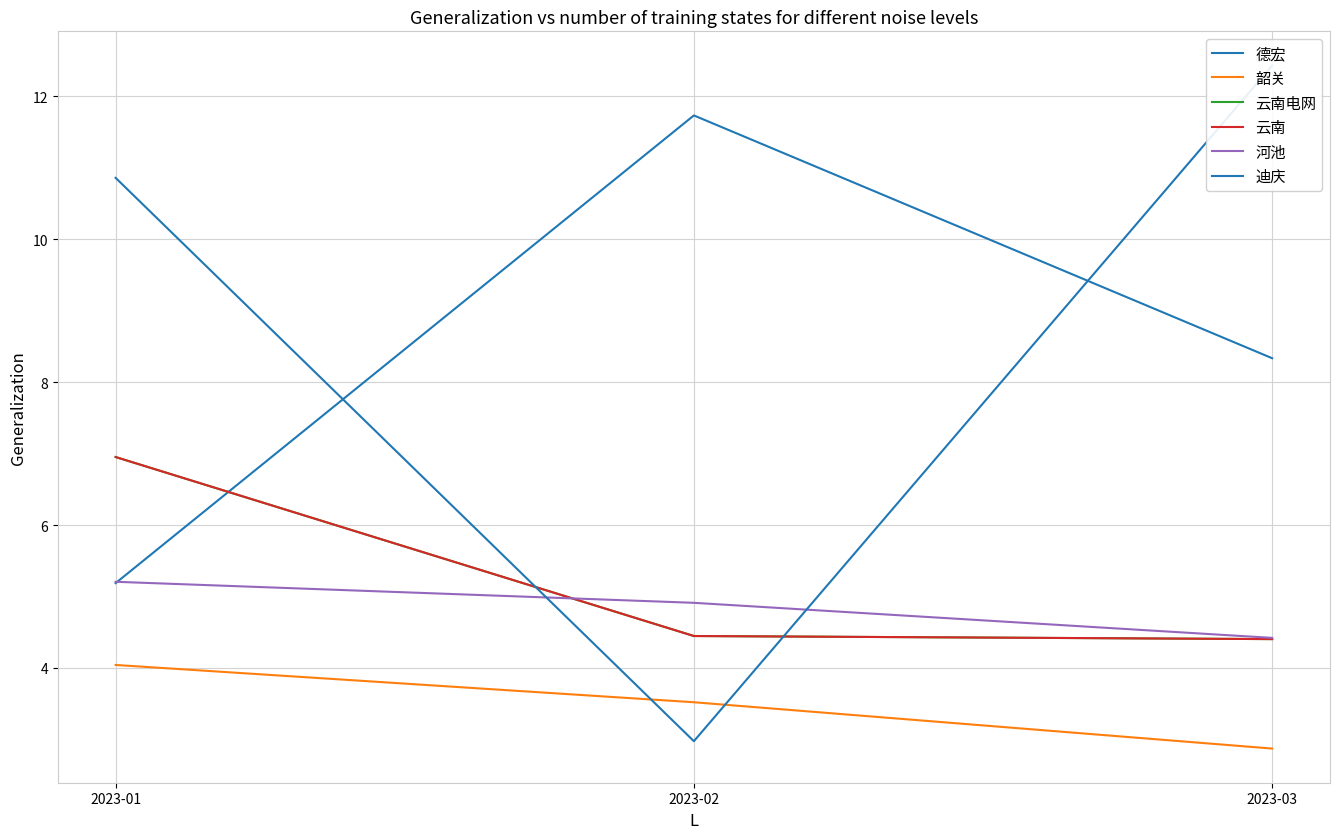

List the series in order of their peak value, highest first.

迪庆, 德宏, 云南电网, 云南, 河池, 韶关